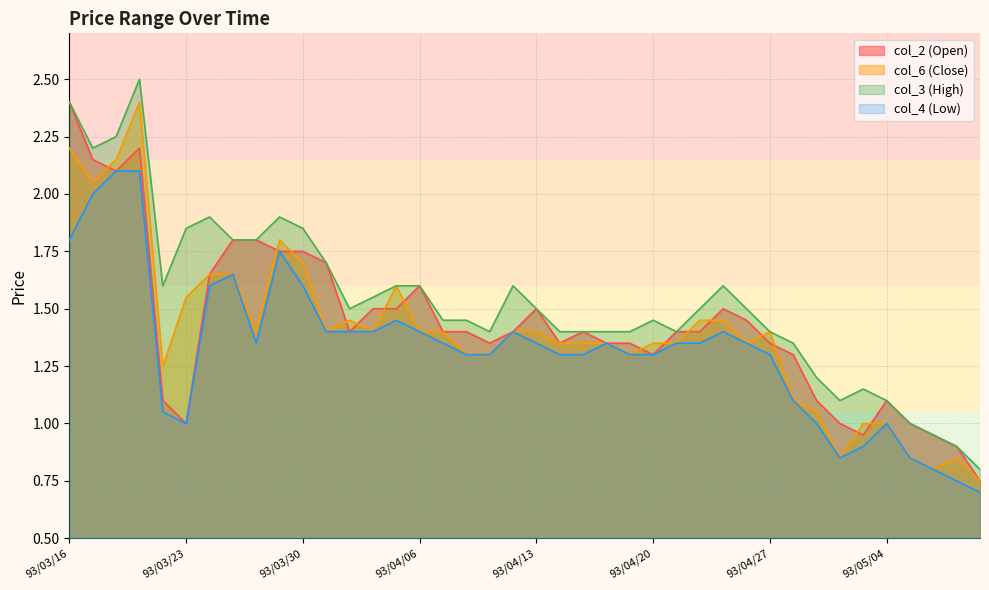

Does the chart display data point markers on the line(s)?

No